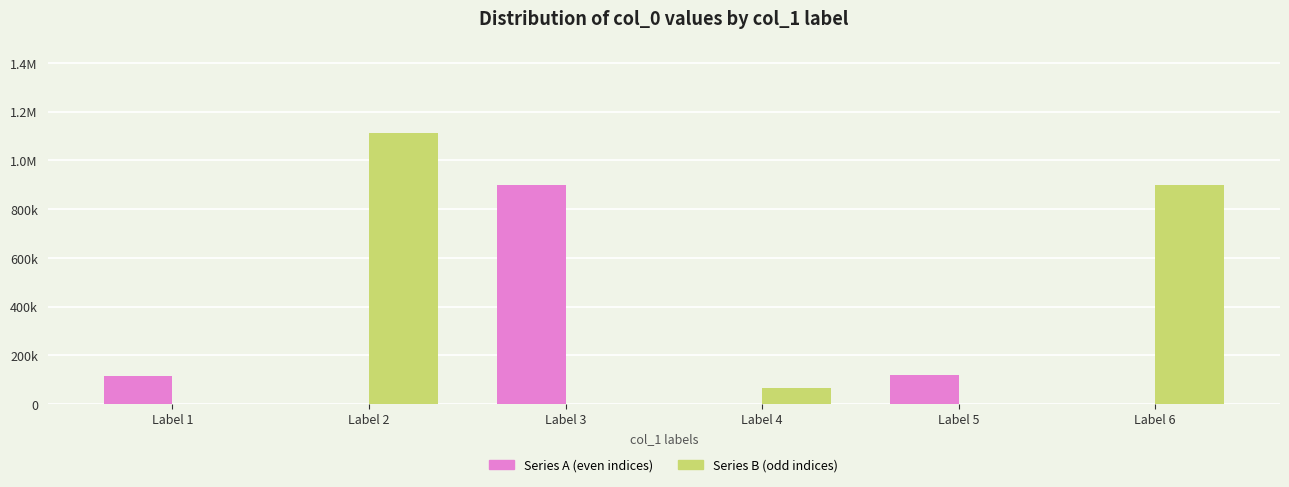

List the series in order of their overall mean, highest first.

Series B (odd indices), Series A (even indices)